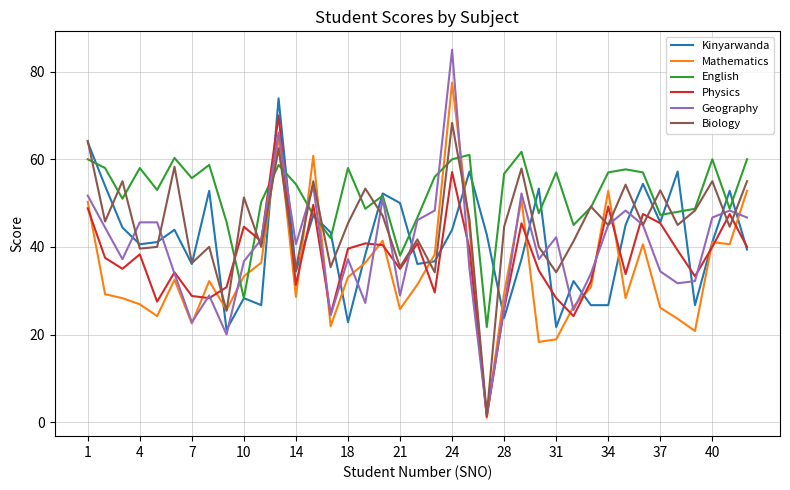

What is the maximum value shown in the chart?

85.0